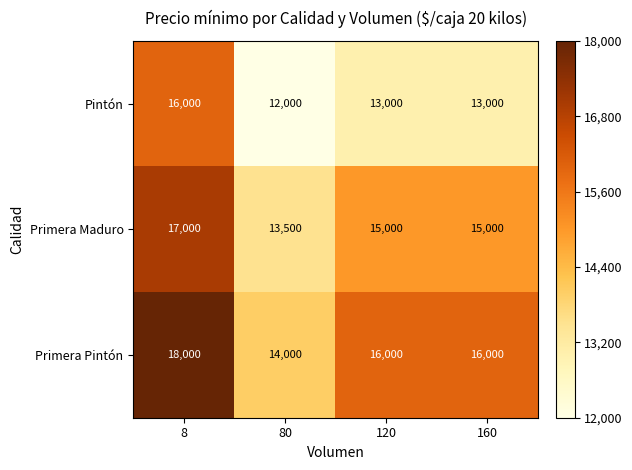

How many distinct data groups are displayed?

3